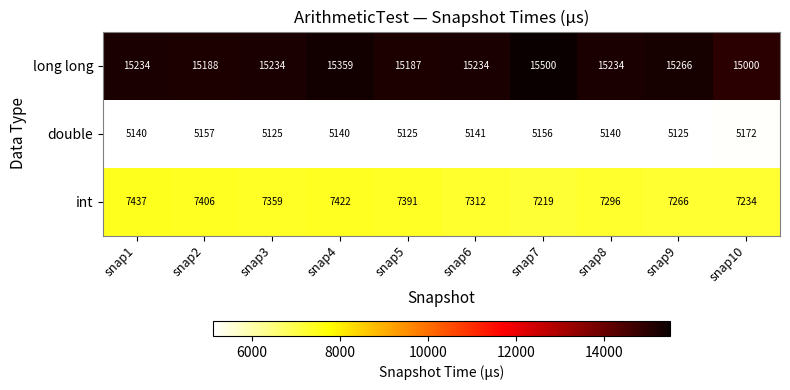

Reading left to right, what are all the values shown in this chart?

long long: snap1=15234	snap2=15188	snap3=15234	snap4=15359	snap5=15187	snap6=15234	snap7=15500	snap8=15234	snap9=15266	snap10=15000
double: snap1=5140	snap2=5157	snap3=5125	snap4=5140	snap5=5125	snap6=5141	snap7=5156	snap8=5140	snap9=5125	snap10=5172
int: snap1=7437	snap2=7406	snap3=7359	snap4=7422	snap5=7391	snap6=7312	snap7=7219	snap8=7296	snap9=7266	snap10=7234